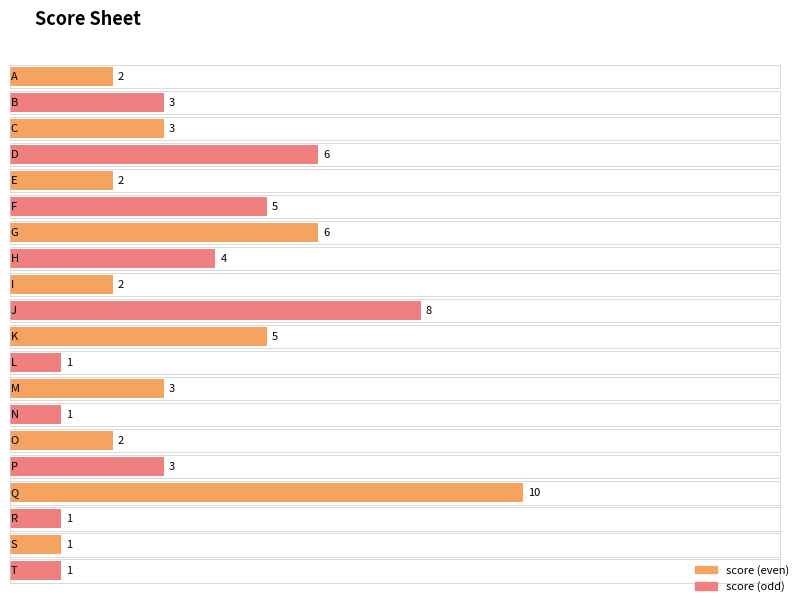

What is the average value?

3